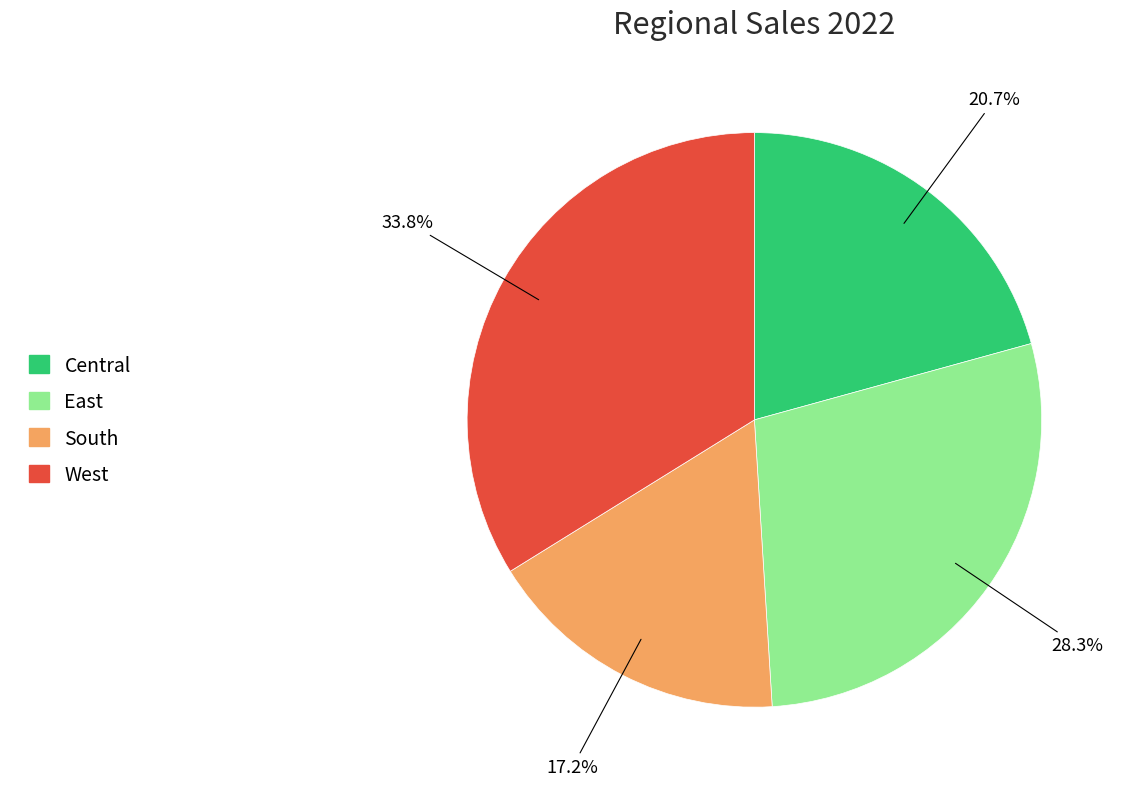

What percentage is the East slice, to the nearest percent?

28%